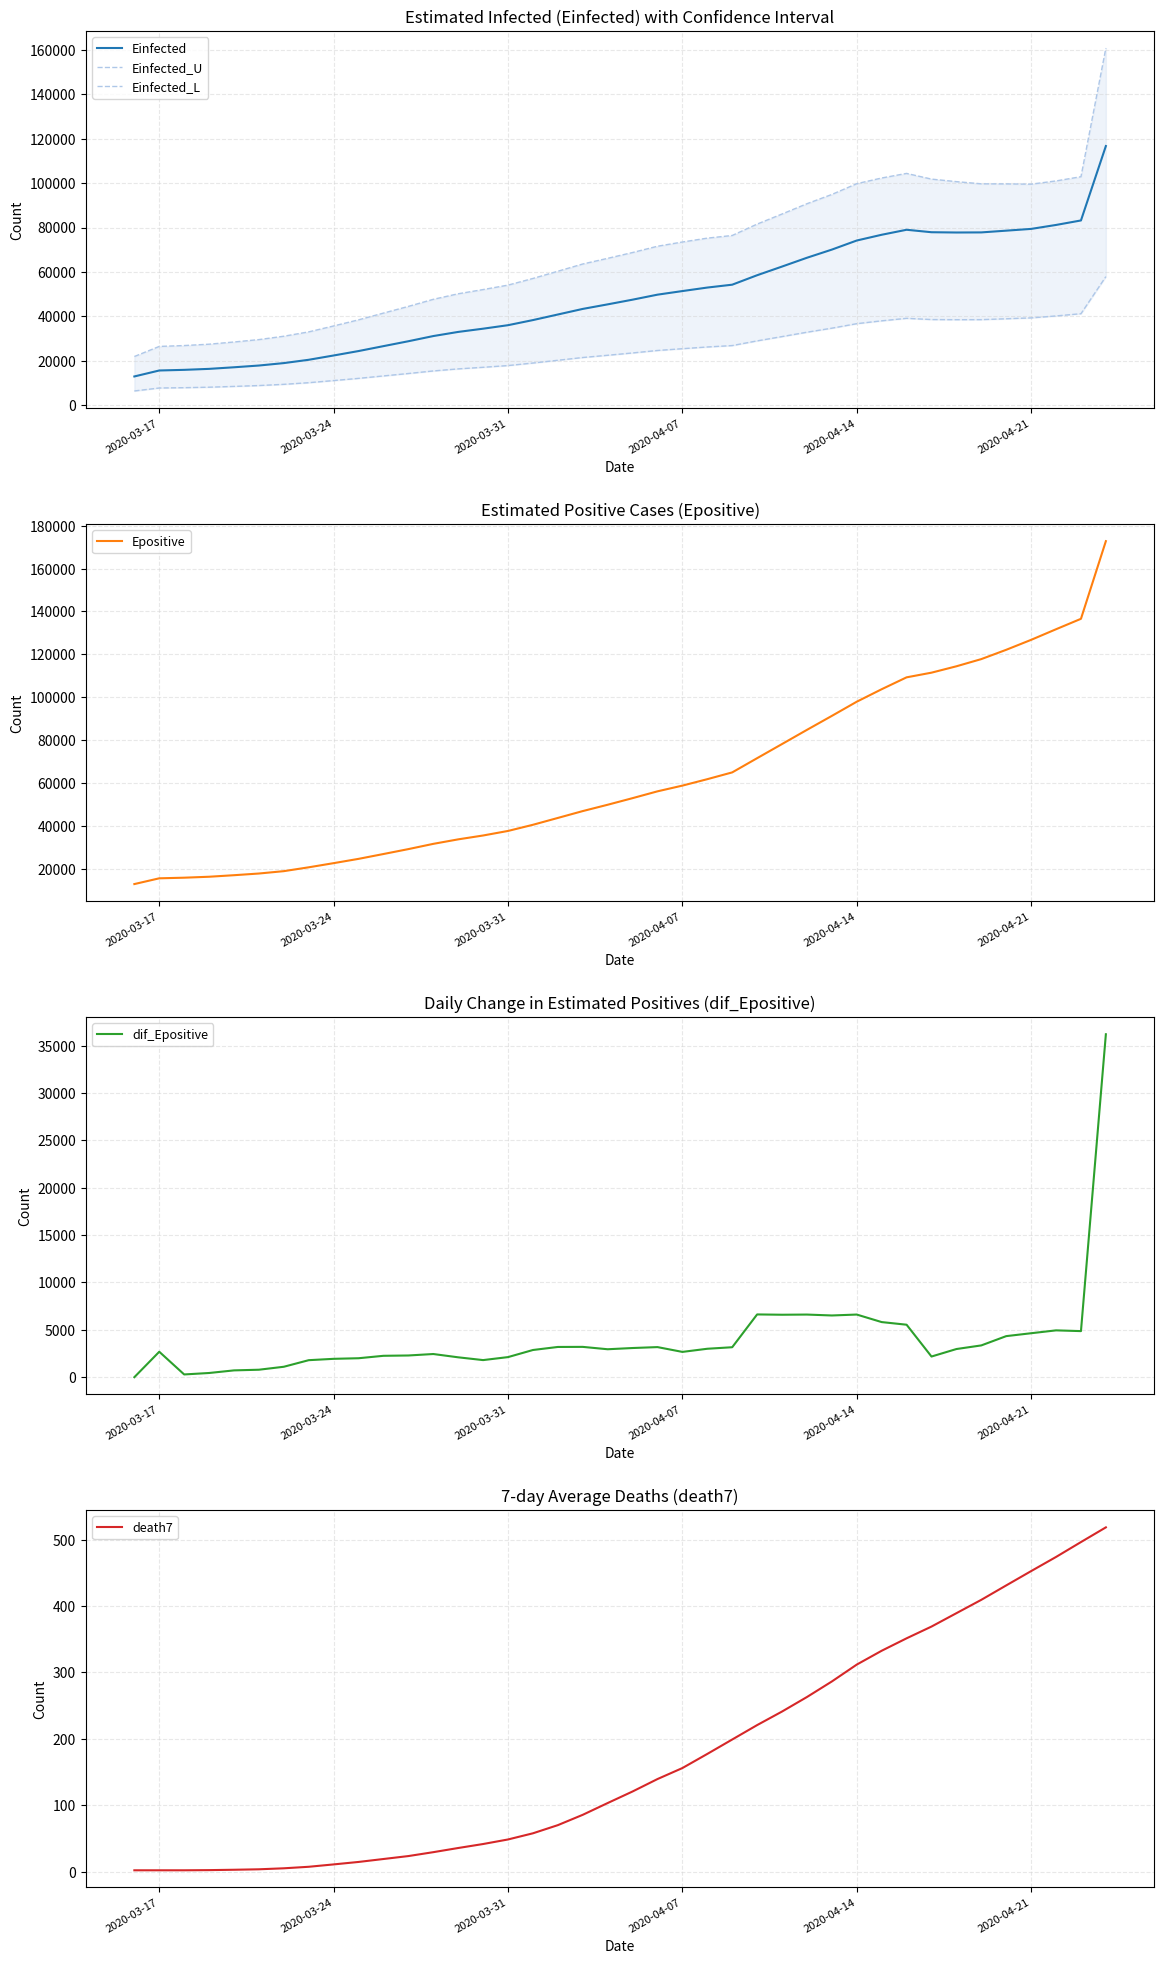

What is the maximum value for Einfected?

116699.7